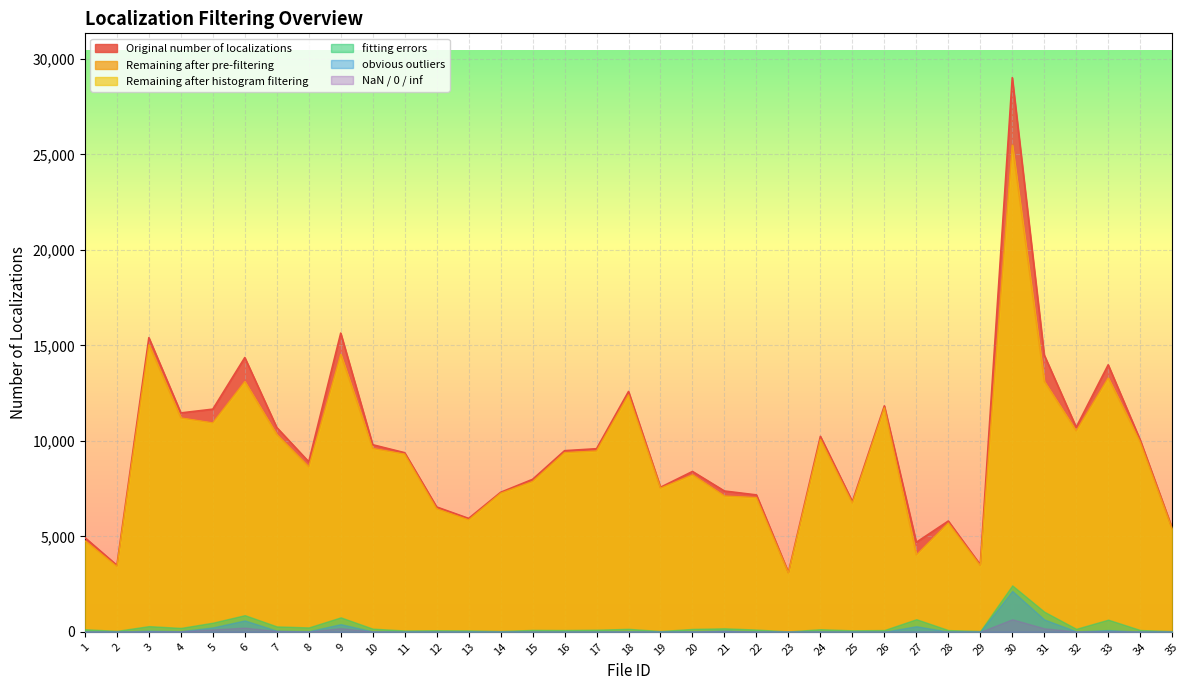

What is the spread (max minus min) of values at 13?

5938